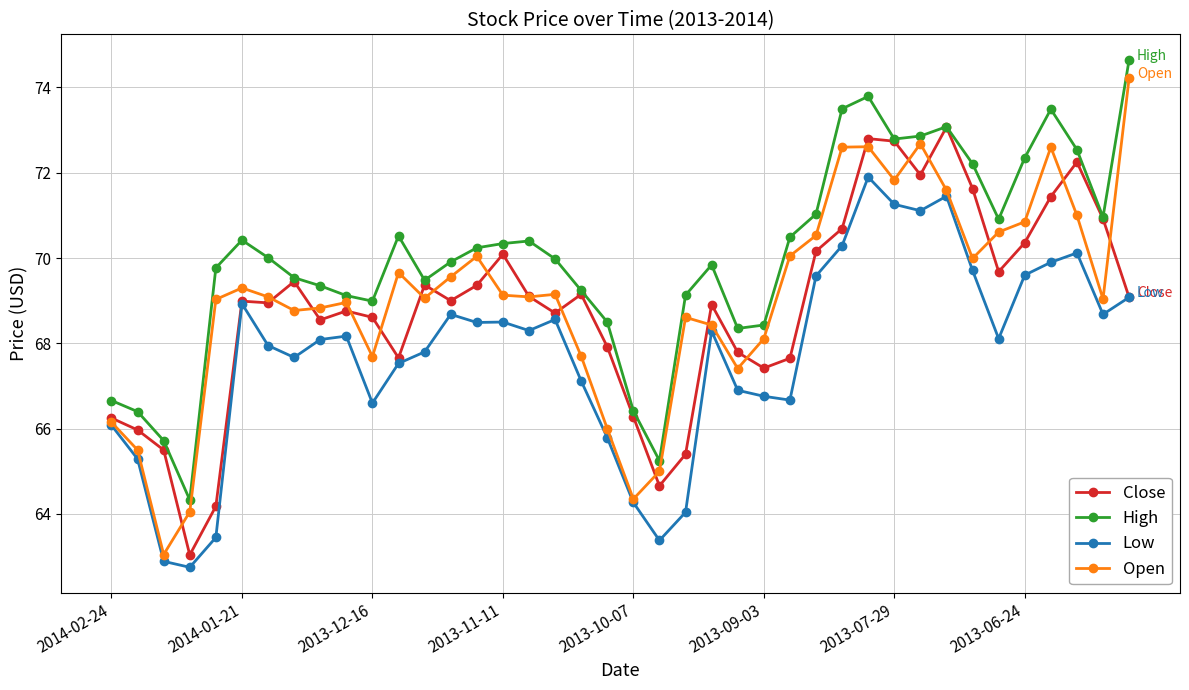

True or false: Low and High intersect in this chart.

False